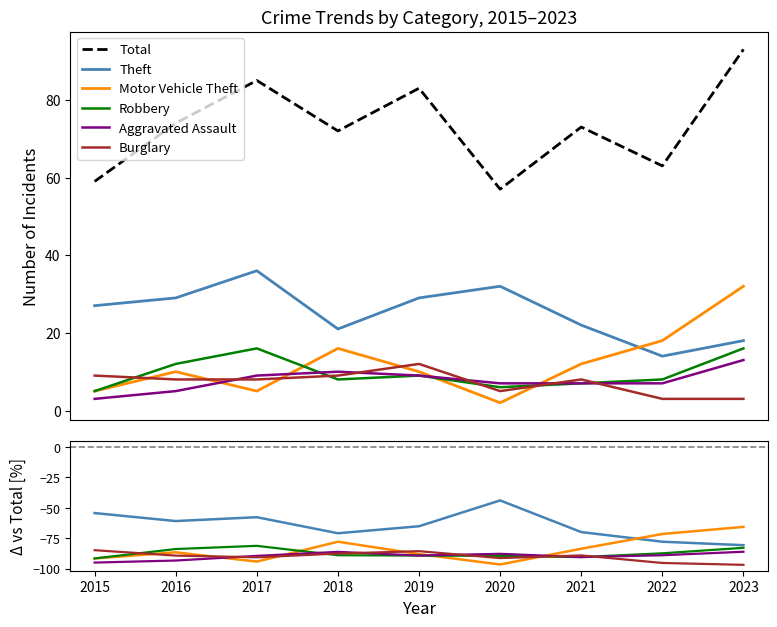

True or false: Burglary and Total intersect in this chart.

False